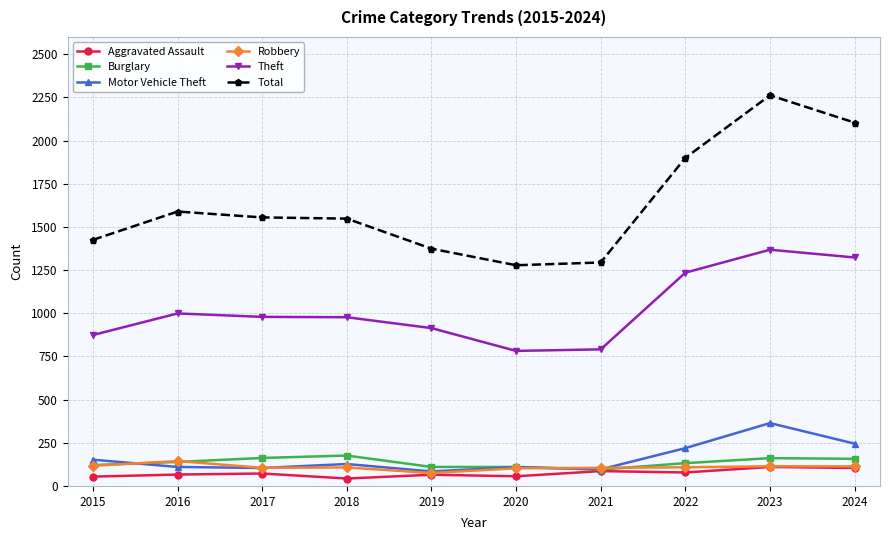

True or false: Theft has more than 1 points higher than both neighbors.

True